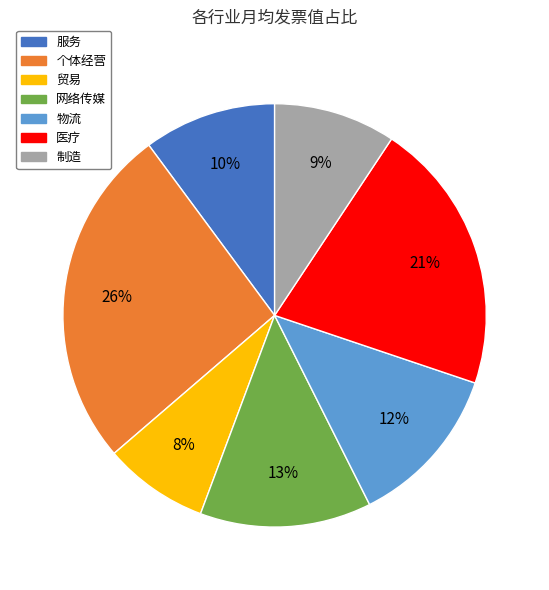

Does 贸易 represent more than half of the total?

No